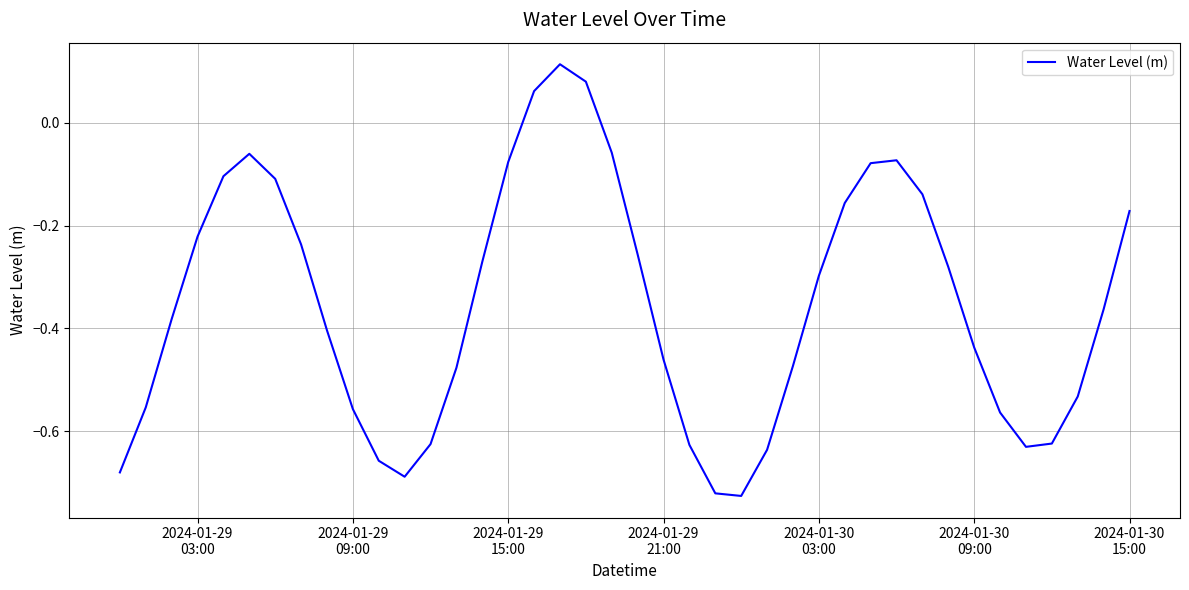

What is the difference between the maximum and minimum values?

0.8